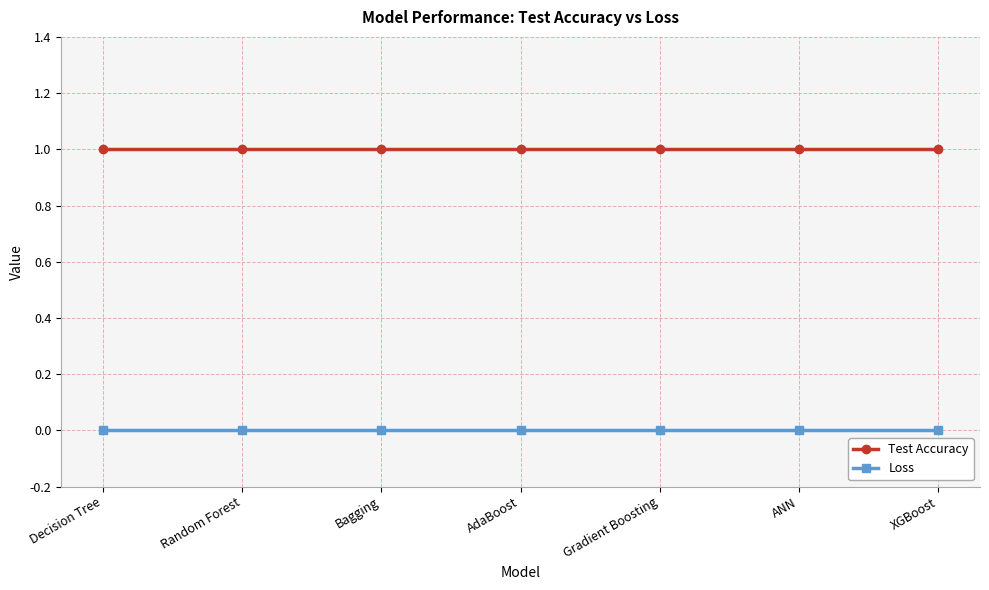

What is the value of the Test Accuracy point at the 6th from the left?

1